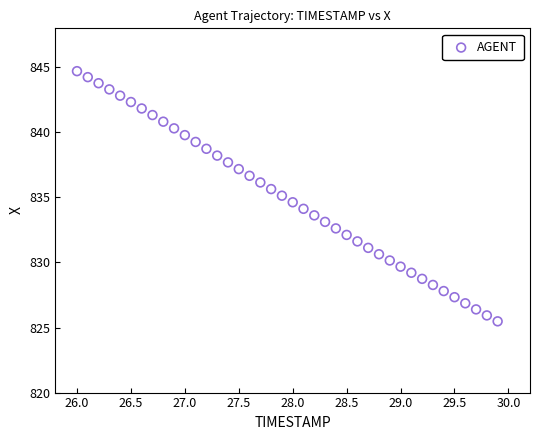

What is the range of X values (max minus min)?

3.9